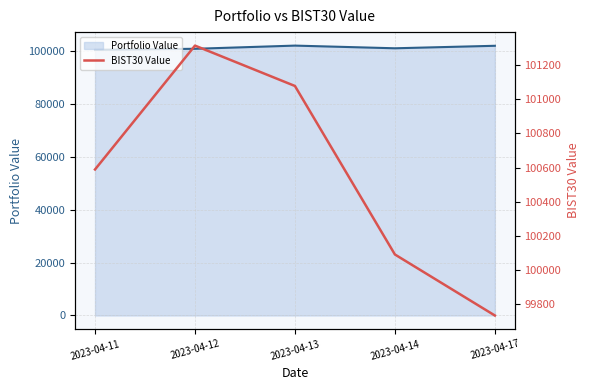

After their last crossing, which series has the higher values: BIST30 Value or Portfolio Value line?

Portfolio Value line